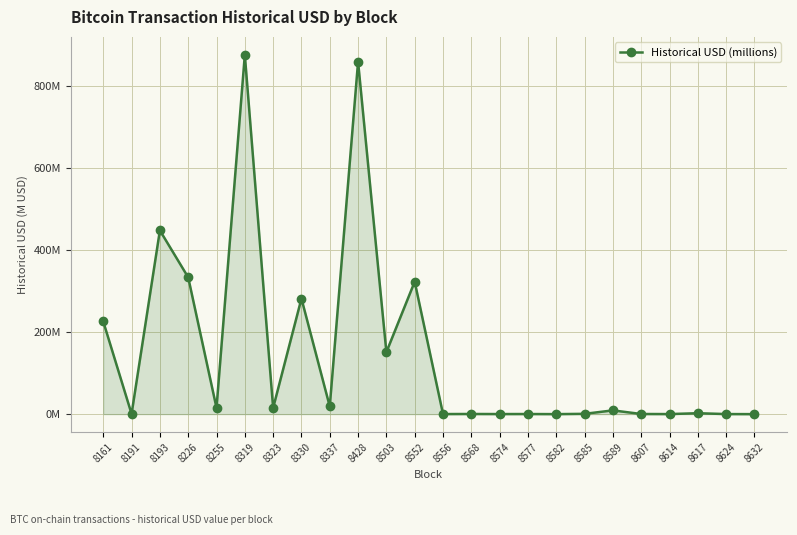

What is the maximum value shown in the chart?

875.8